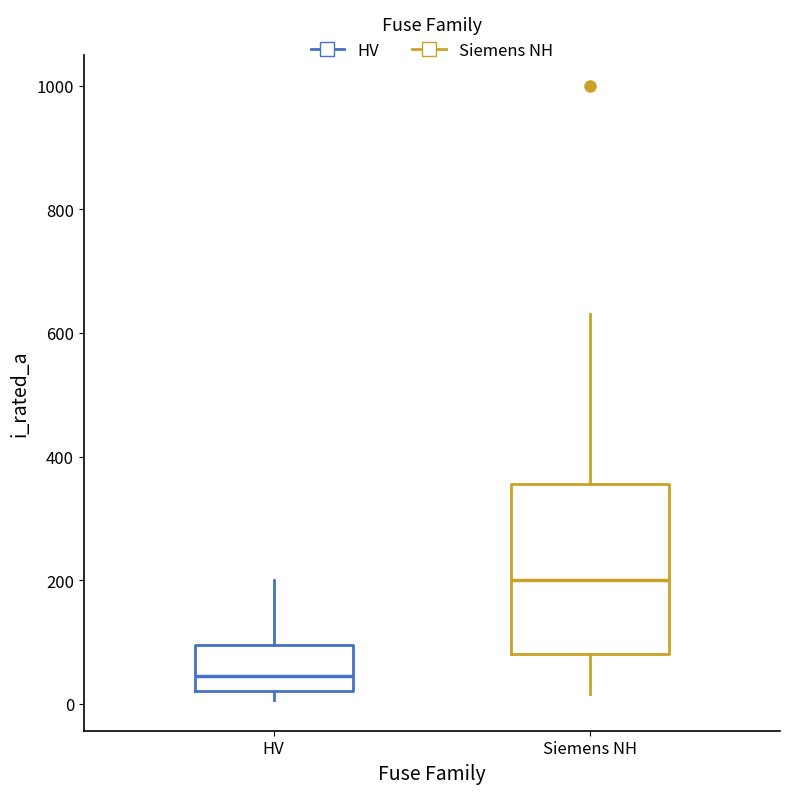

Reading left to right, read every box against the y-axis: the position of its median line, the range the box covers, and the ends of its whiskers. The values are not printed on the chart, so give them approximately, as read against the axis.

HV: median 40, box 20 to 100, whiskers 0 to 200
Siemens NH: median 200, box 80 to 360, whiskers 20 to 640